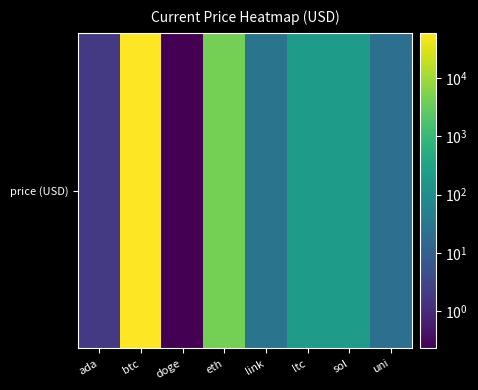

The value at btc is 84767.2. True or false?

False